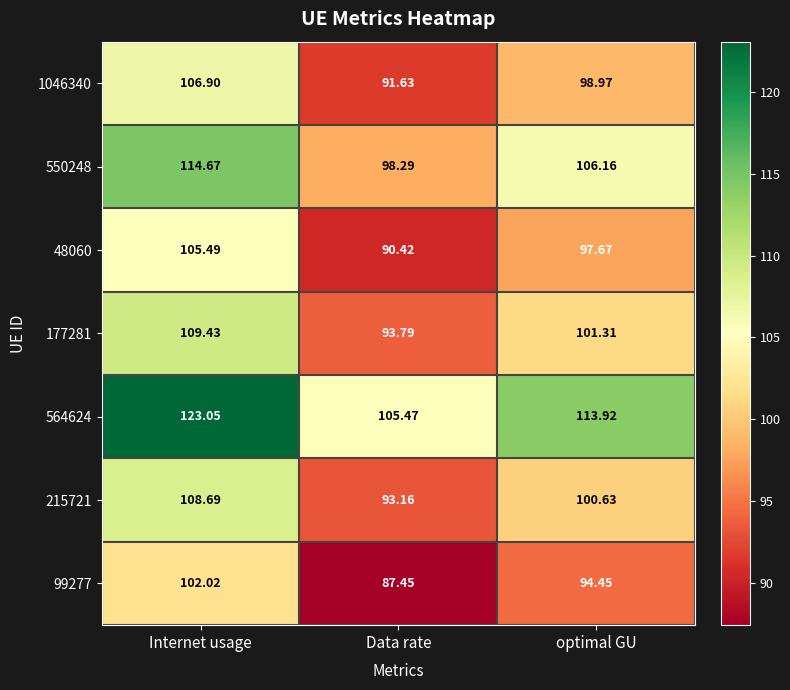

At which label is 550248 closest to 106?

optimal GU